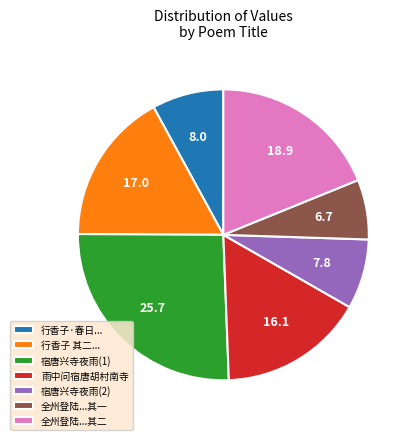

Which slice is the largest?

宿唐兴寺夜雨(1)